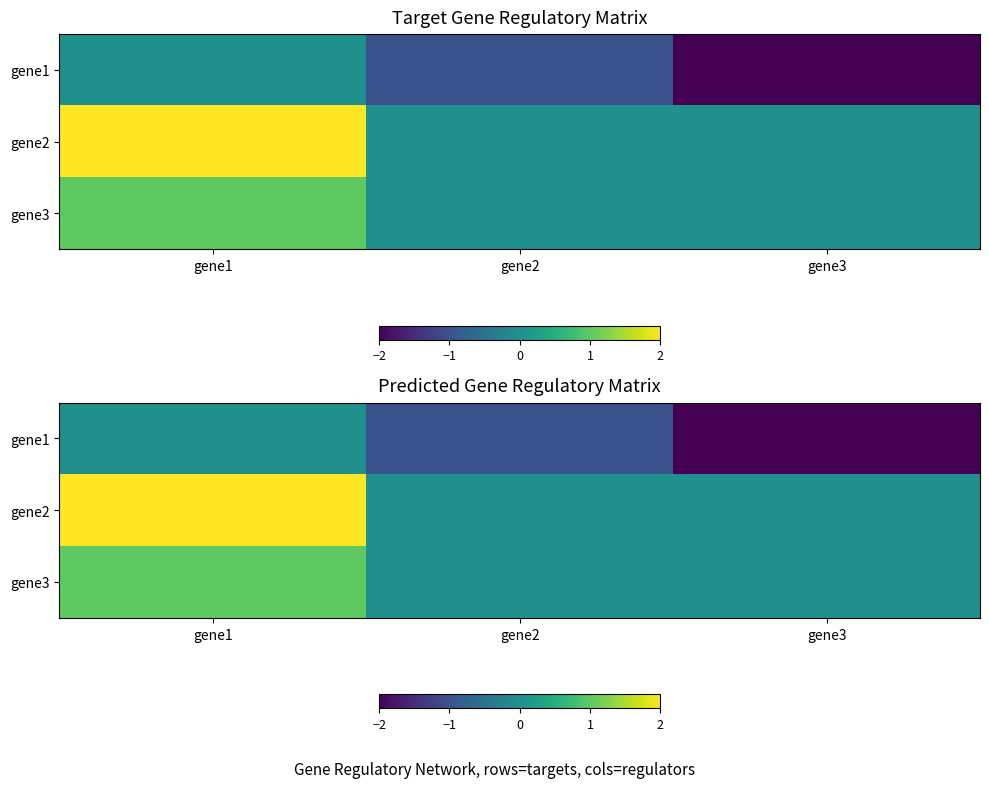

True or false: gene1 has a value of -2 at gene3.

True